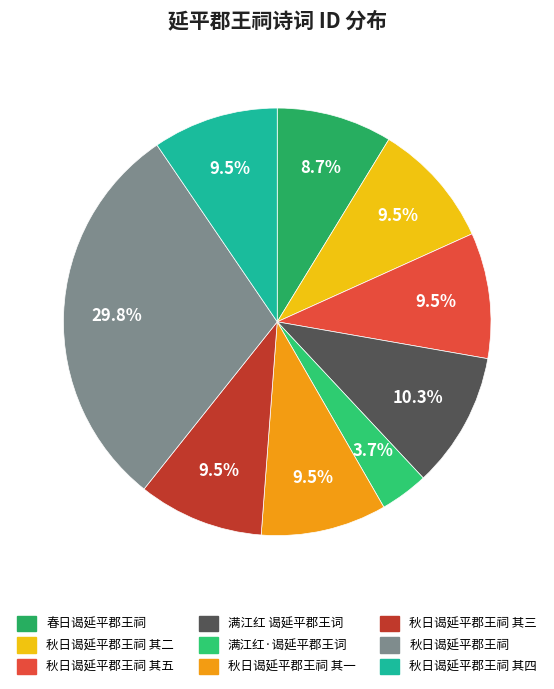

What is the largest slice in the pie chart?

秋日谒延平郡王祠